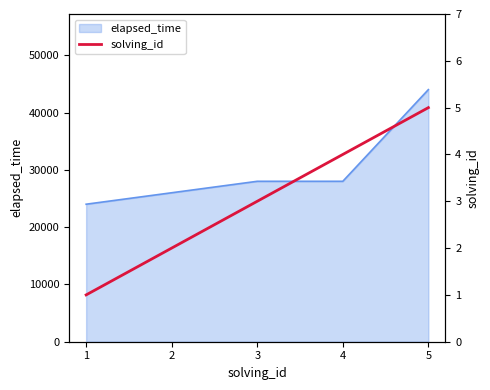

What is the lowest value of the elapsed_time series?

24000